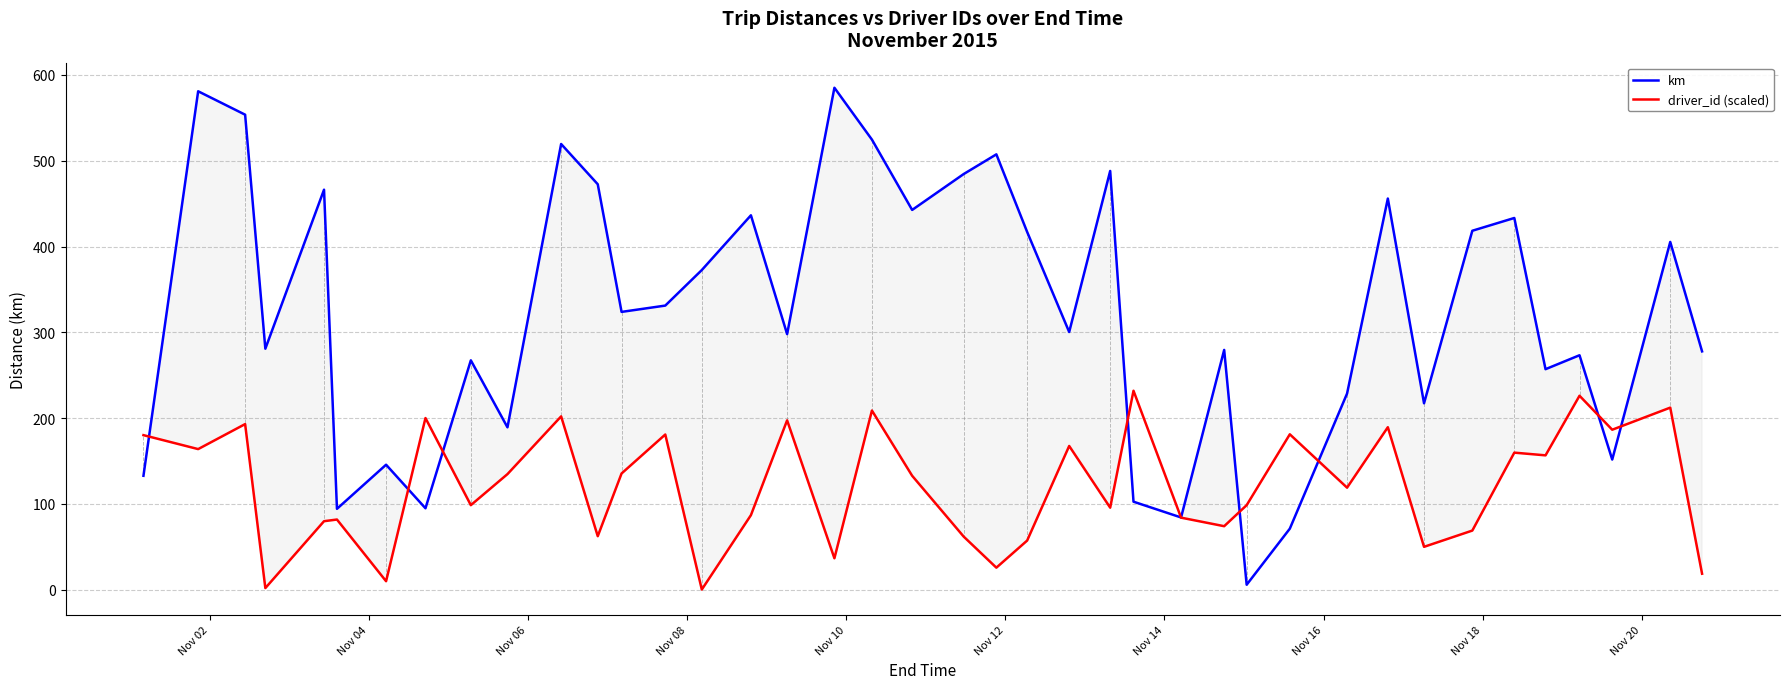

After their last crossing, which series has the higher values: km or driver_id (scaled)?

km